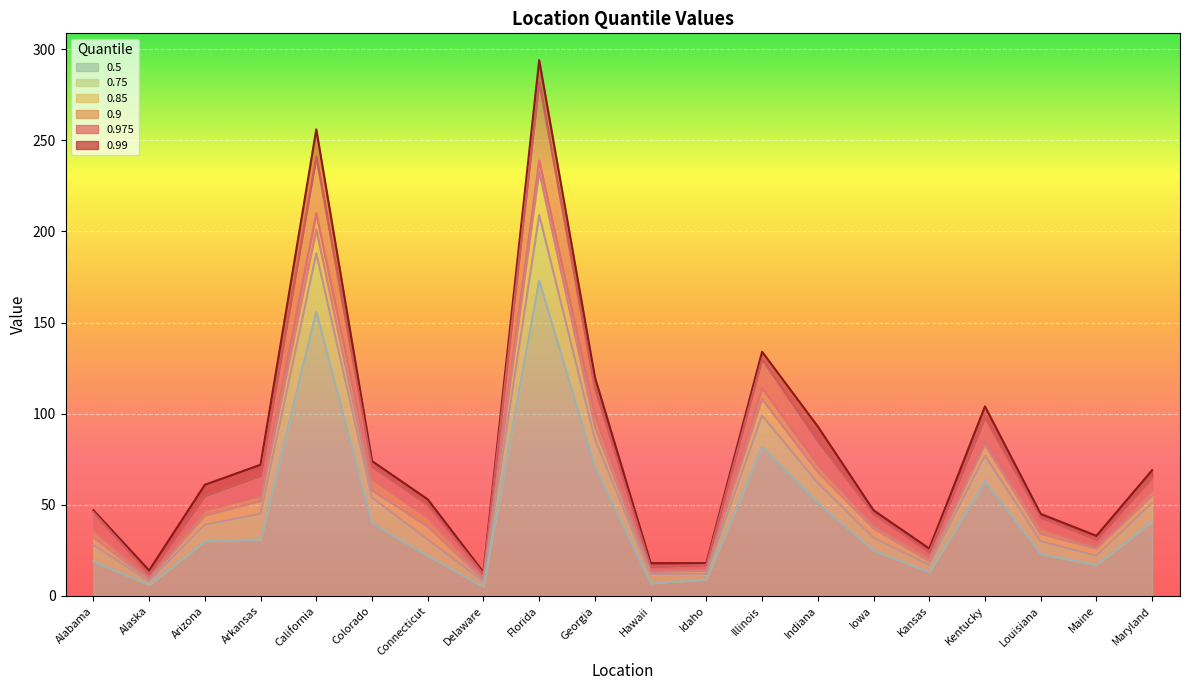

What are all the series names shown in the legend?

0.5, 0.75, 0.85, 0.9, 0.975, 0.99